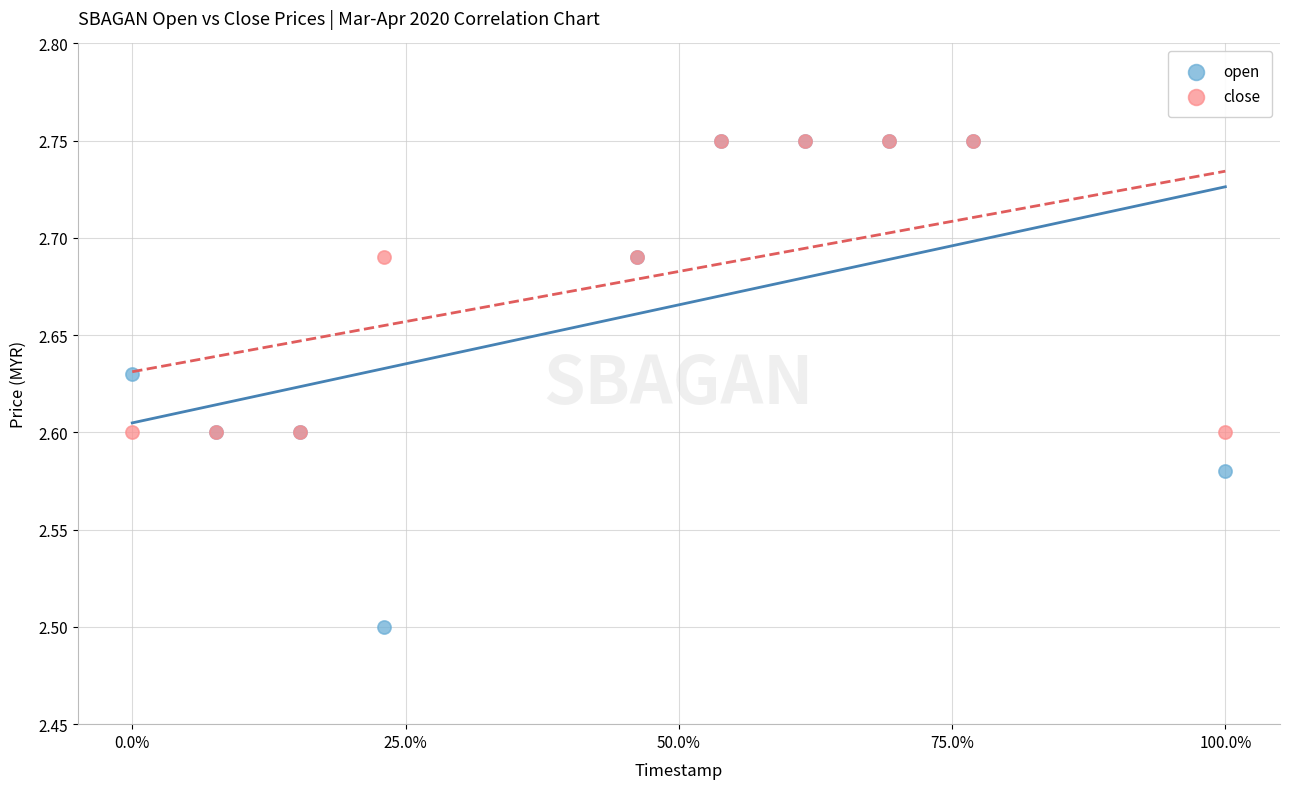

Across all series, what Y value is closest to 2?

2.5